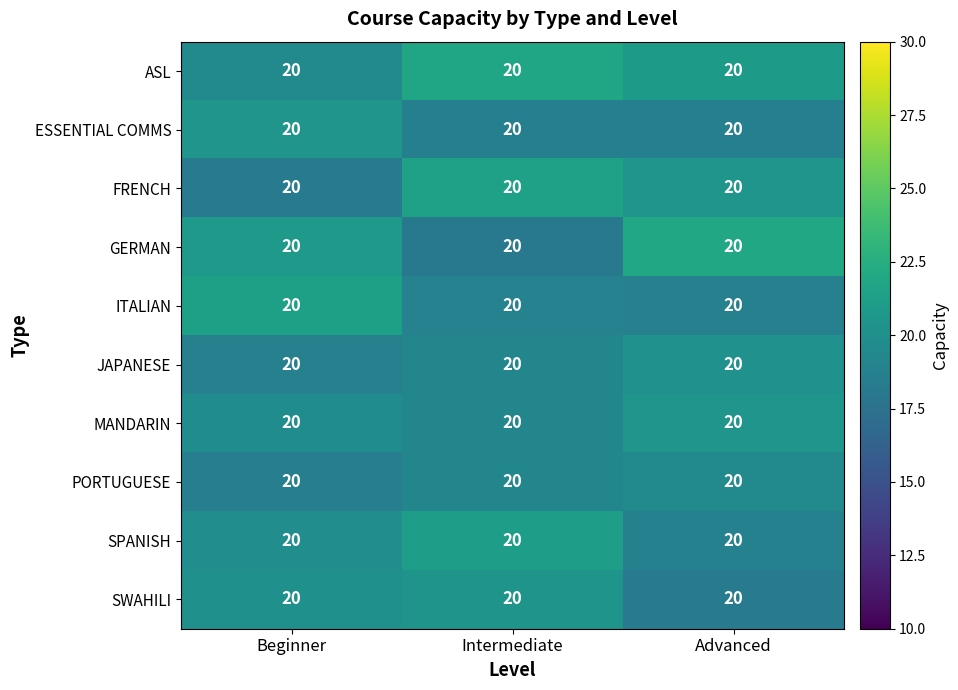

What is the maximum value shown in the chart?

21.9